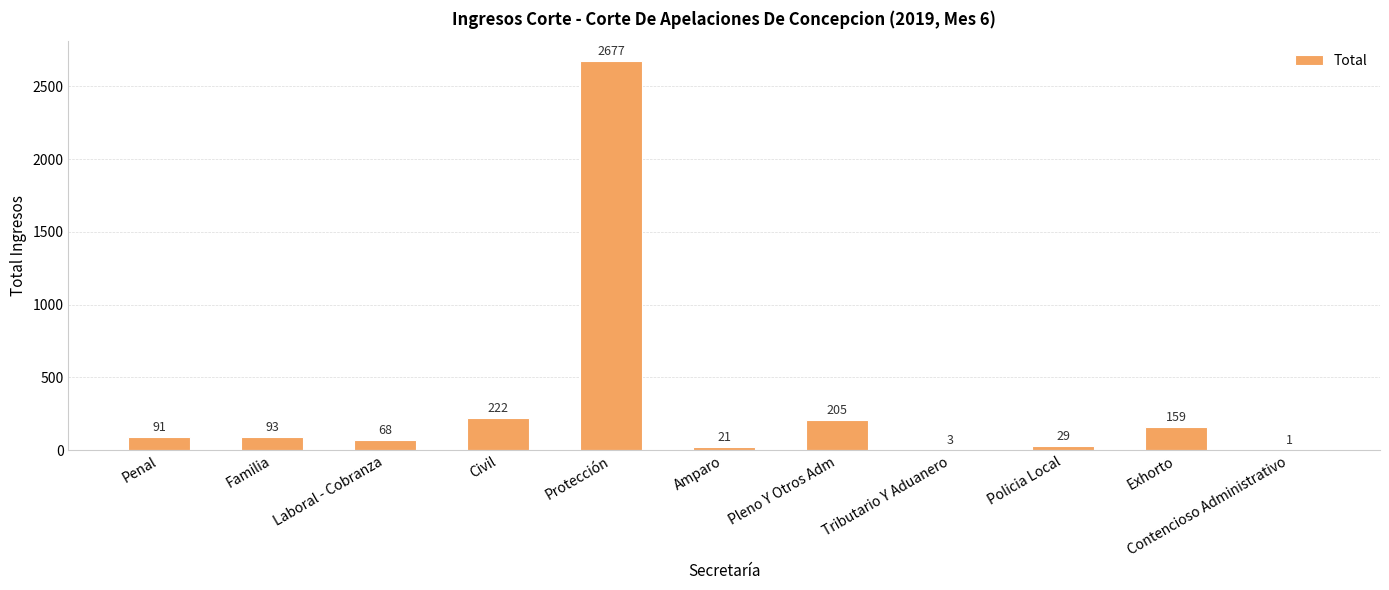

Approximately how many times larger is the value at Pleno Y Otros Adm compared to Protección?

0.1